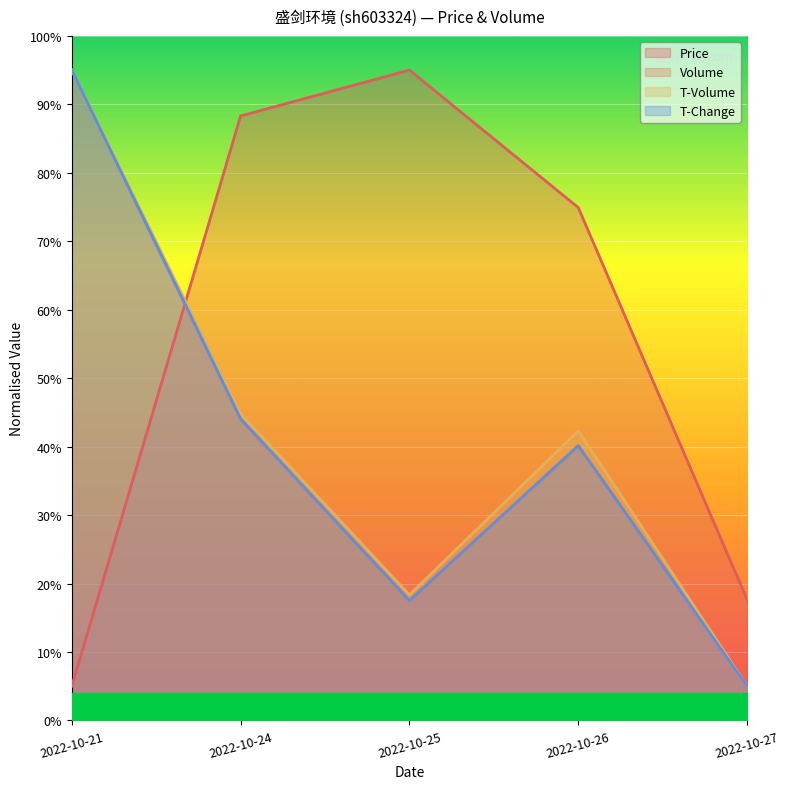

Which series changed the most between 2022-10-26 and 2022-10-27?

price